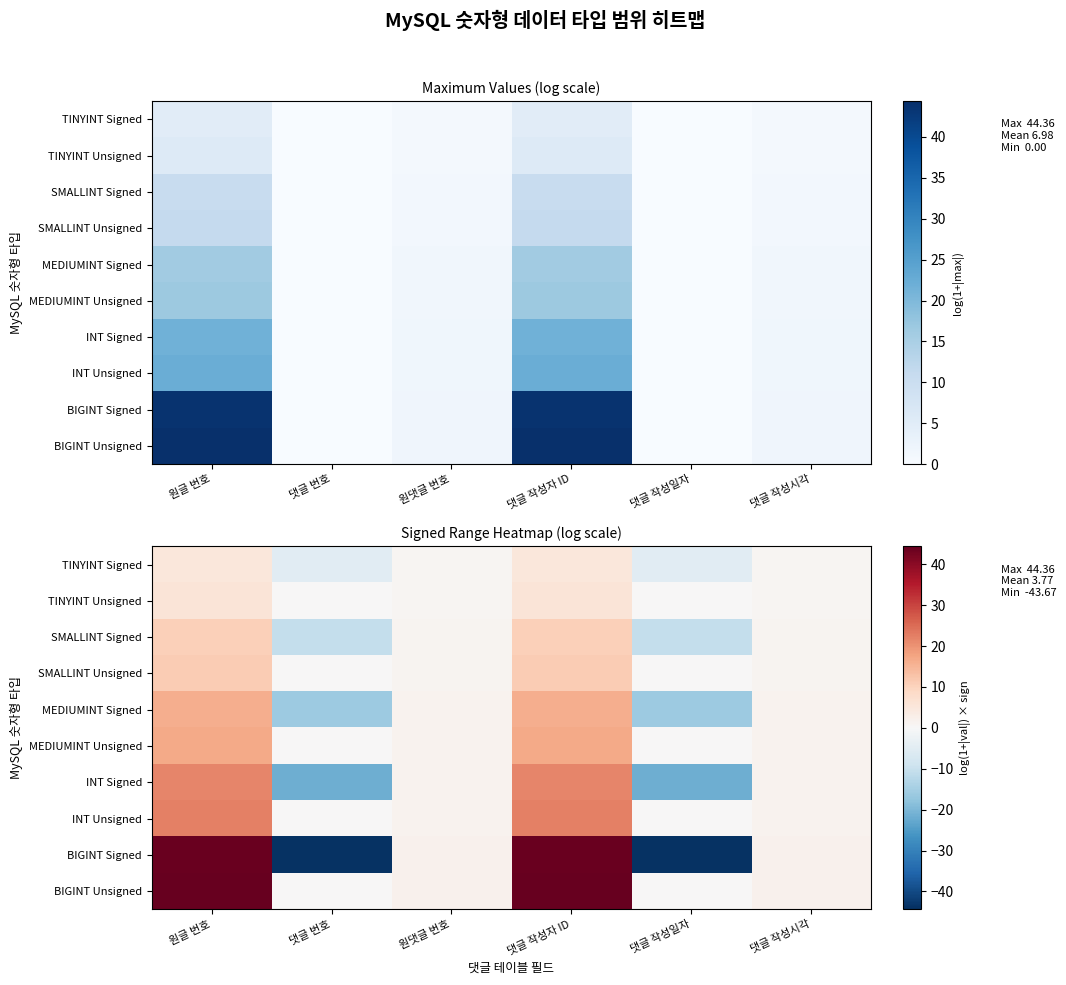

How many positive values does the MEDIUMINT Signed series have?

4